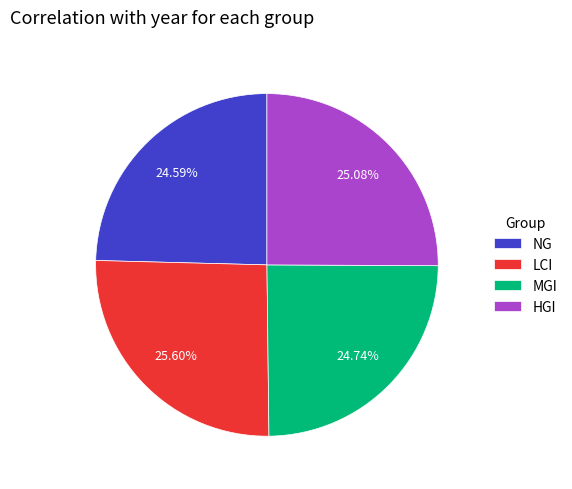

Which slice is the largest?

LCI